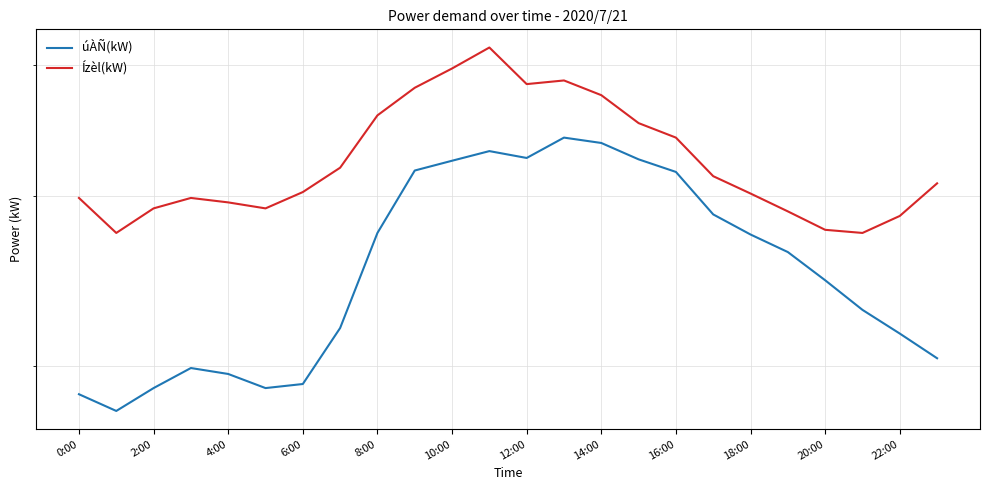

Is it true that úÀÑ(kW) equals 99 at 16:00?

False